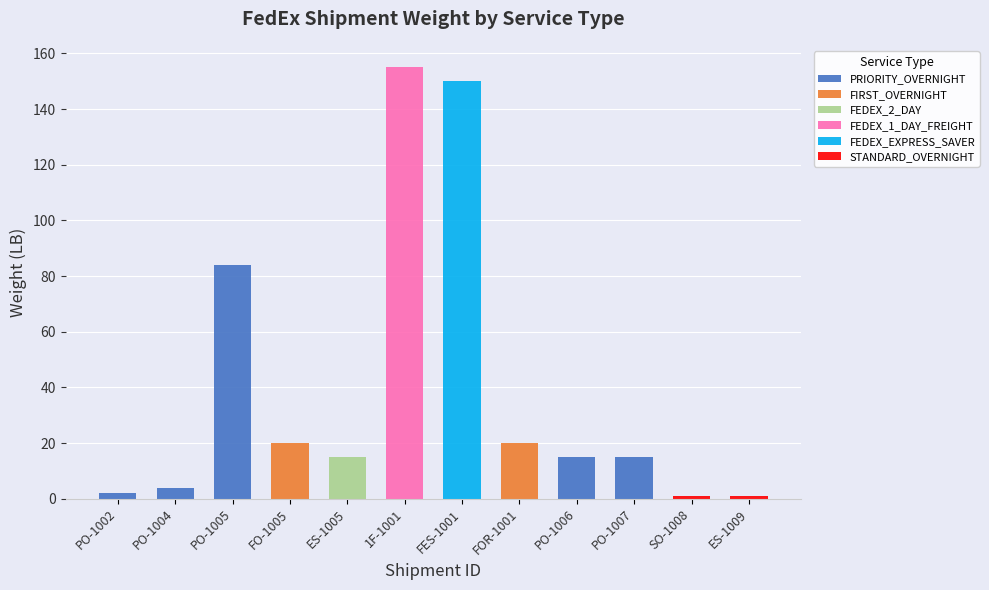

How many positive values does the FEDEX_1_DAY_FREIGHT series have?

1